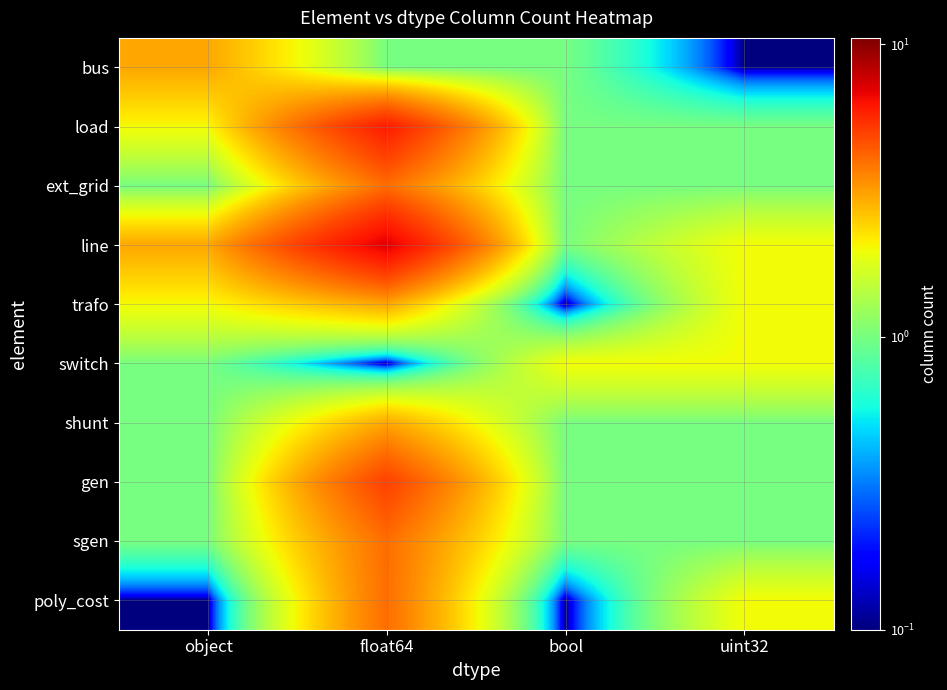

Reading left to right, transcribe all the data shown in this chart.

bus: object=3.0	float64=1.0	bool=1.0	uint32=0.1
load: object=2.0	float64=6.0	bool=1.0	uint32=1.0
ext_grid: object=1.0	float64=4.0	bool=1.0	uint32=1.0
line: object=3.0	float64=7.0	bool=1.0	uint32=2.0
trafo: object=2.0	float64=3.0	bool=0.1	uint32=2.0
switch: object=1.0	float64=0.1	bool=2.0	uint32=2.0
shunt: object=1.0	float64=3.0	bool=1.0	uint32=1.0
gen: object=1.0	float64=5.0	bool=1.0	uint32=1.0
sgen: object=1.0	float64=4.0	bool=1.0	uint32=1.0
poly_cost: object=0.1	float64=4.0	bool=0.1	uint32=2.0